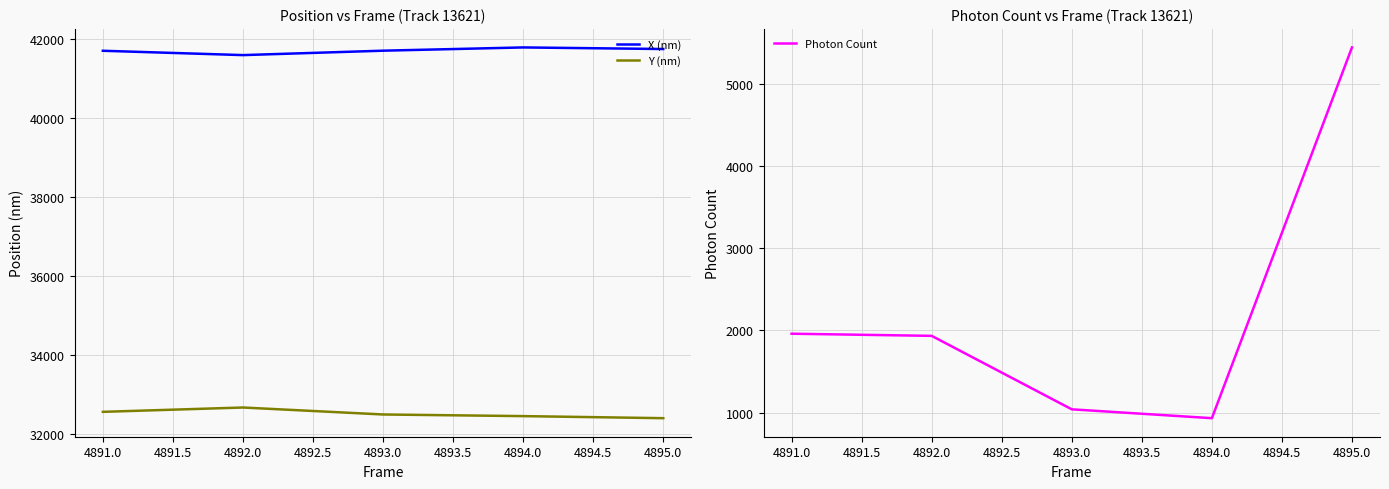

What is the minimum value for X (nm)?

41581.4